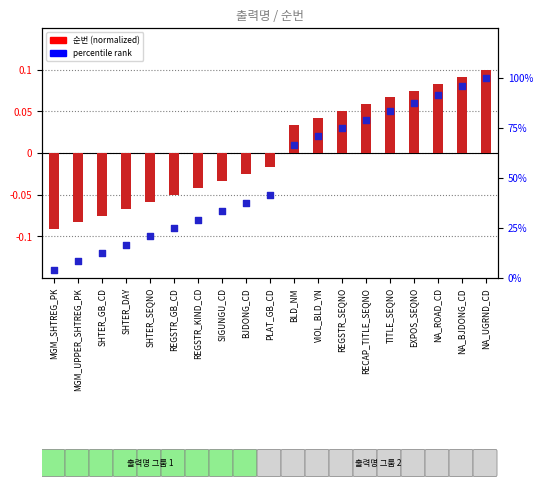

What are all the series names shown in the legend?

순번 (normalized), percentile rank